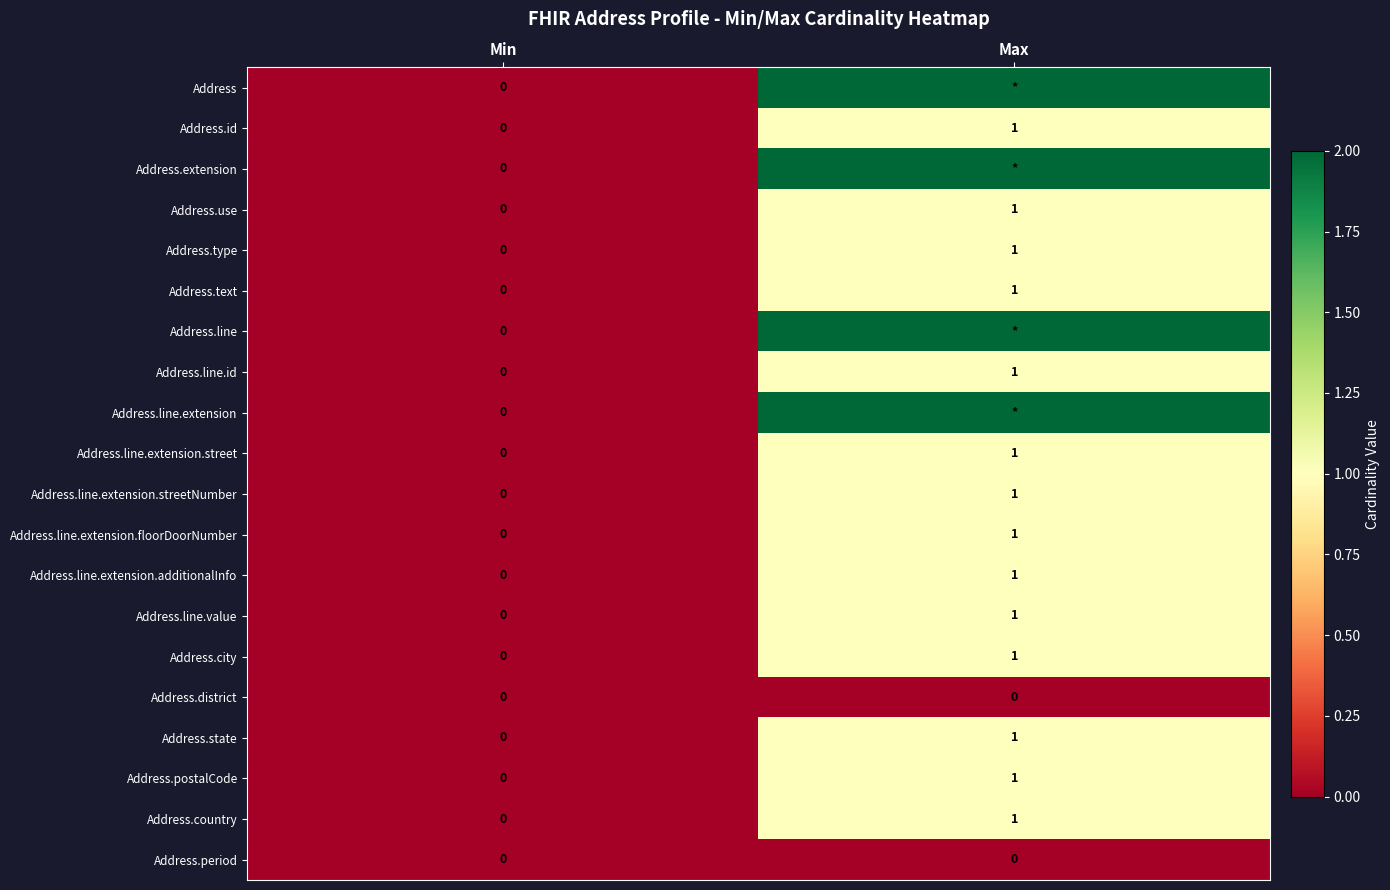

List the labels in order of Address.line.extension.streetNumber value, largest first.

Max, Min